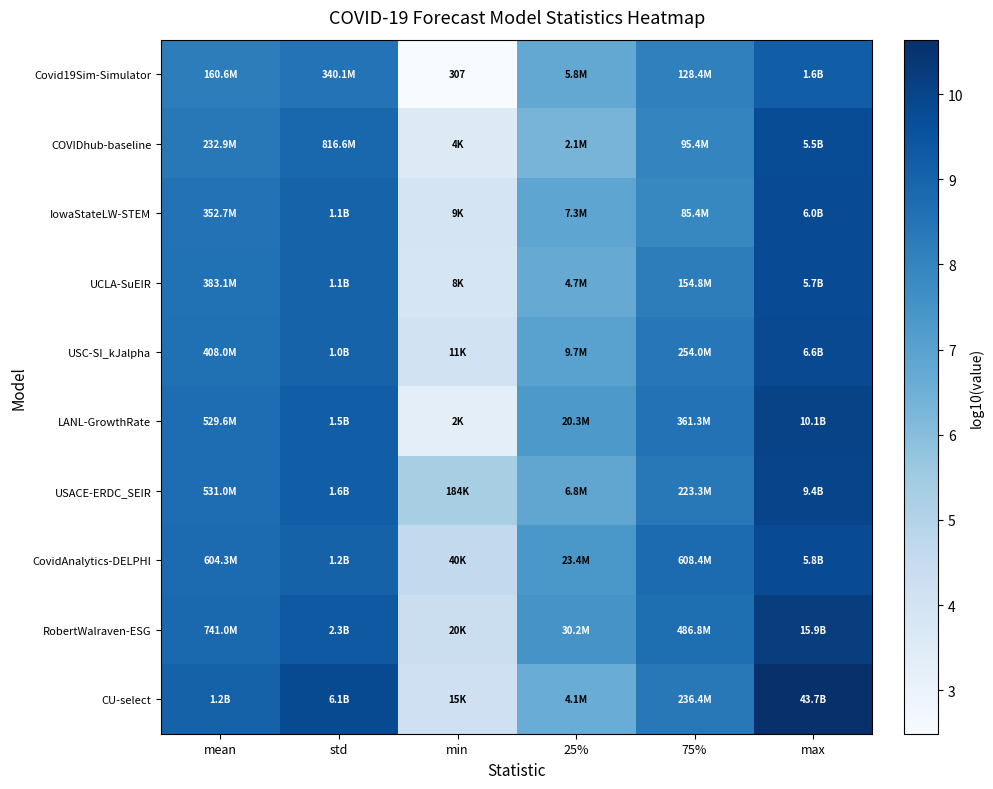

What is the difference between the maximum and minimum values in the COVIDhub-baseline series?

6.2